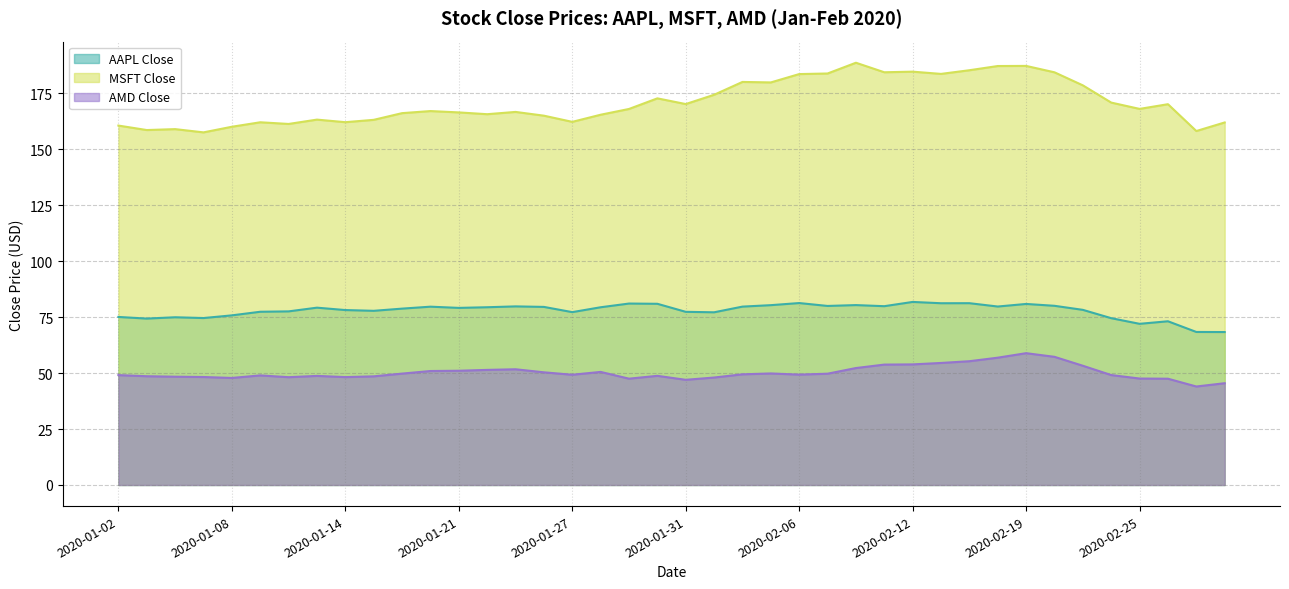

Between 2020-02-12 and 2020-01-02, which is larger?

2020-02-12